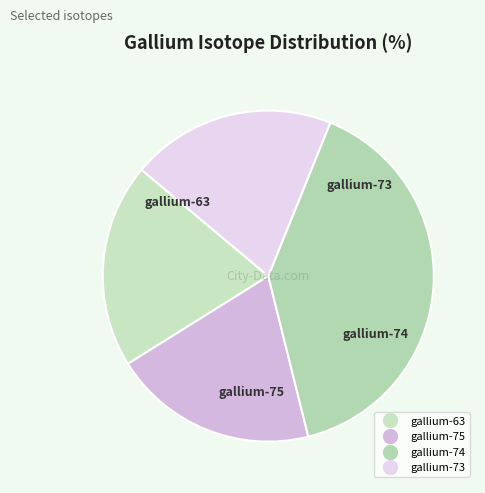

The gallium-74 slice represents 46% of the pie. True or false?

False